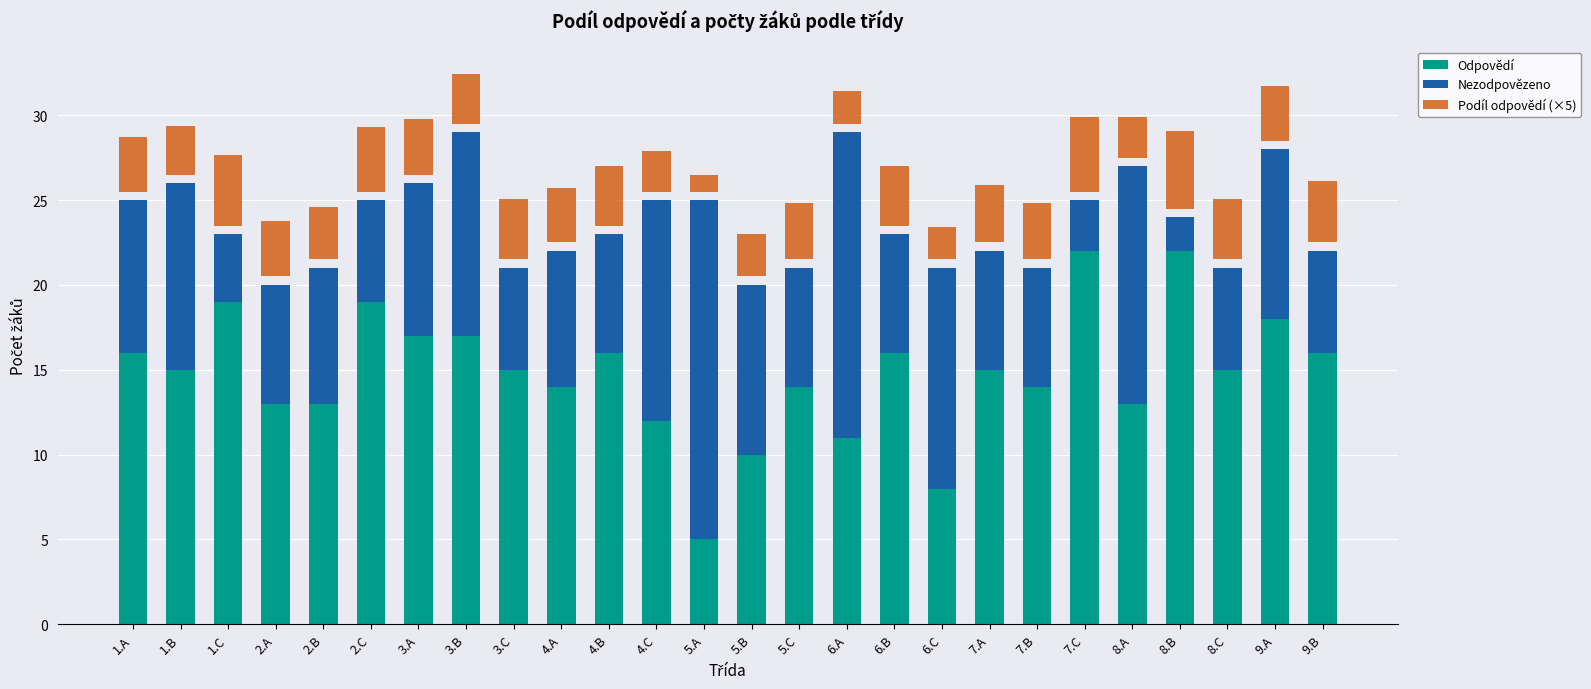

Reading left to right, extract all data points from this chart.

Odpovědí: 1.A=16.0	1.B=15.0	1.C=19.0	2.A=13.0	2.B=13.0	2.C=19.0	3.A=17.0	3.B=17.0	3.C=15.0	4.A=14.0	4.B=16.0	4.C=12.0	5.A=5.0	5.B=10.0	5.C=14.0	6.A=11.0	6.B=16.0	6.C=8.0	7.A=15.0	7.B=14.0	7.C=22.0	8.A=13.0	8.B=22.0	8.C=15.0	9.A=18.0	9.B=16.0
Nezodpovězeno: 1.A=9.0	1.B=11.0	1.C=4.0	2.A=7.0	2.B=8.0	2.C=6.0	3.A=9.0	3.B=12.0	3.C=6.0	4.A=8.0	4.B=7.0	4.C=13.0	5.A=20.0	5.B=10.0	5.C=7.0	6.A=18.0	6.B=7.0	6.C=13.0	7.A=7.0	7.B=7.0	7.C=3.0	8.A=14.0	8.B=2.0	8.C=6.0	9.A=10.0	9.B=6.0
Podíl odpovědí (×5): 1.A=3.2	1.B=2.9	1.C=4.1	2.A=3.2	2.B=3.1	2.C=3.8	3.A=3.3	3.B=2.9	3.C=3.6	4.A=3.2	4.B=3.5	4.C=2.4	5.A=1.0	5.B=2.5	5.C=3.3	6.A=1.9	6.B=3.5	6.C=1.9	7.A=3.4	7.B=3.3	7.C=4.4	8.A=2.4	8.B=4.6	8.C=3.6	9.A=3.2	9.B=3.6